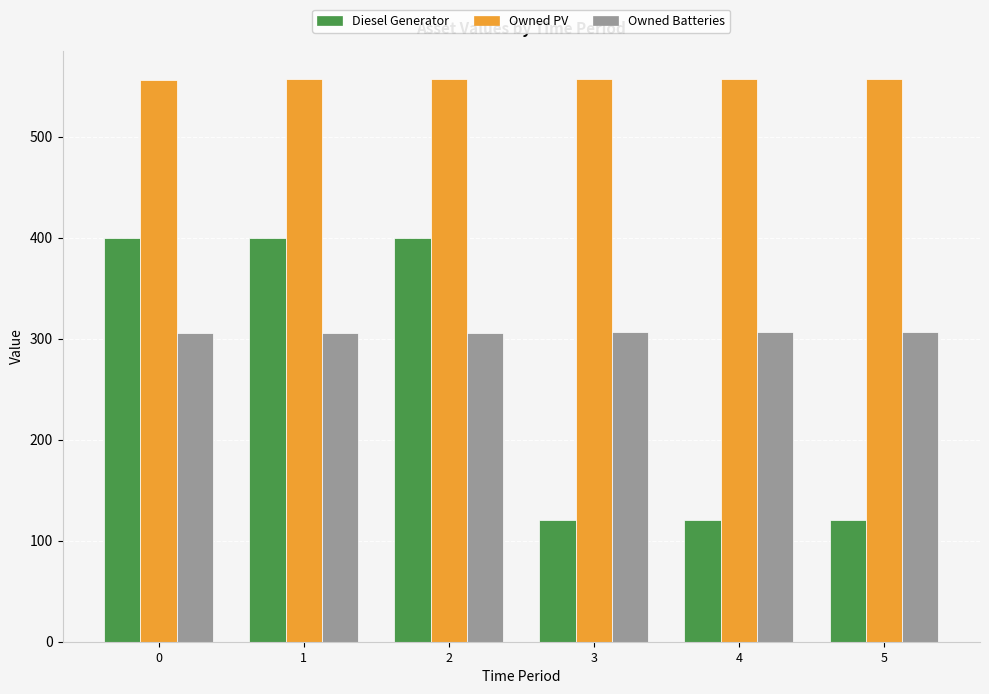

At how many categories does at least one series exceed 418?

6